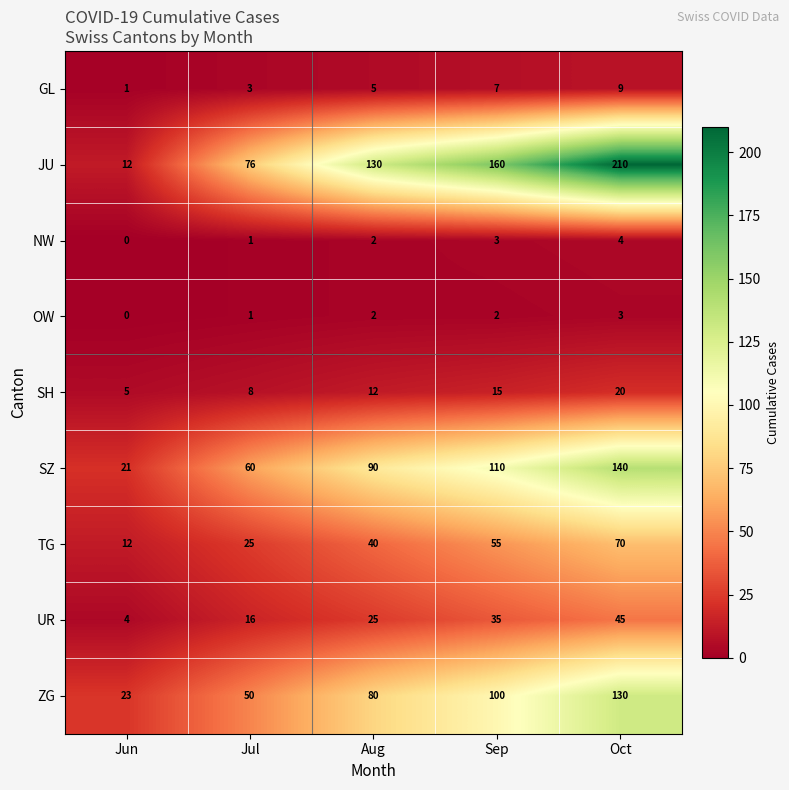

At how many categories does at least one series exceed 37?

4